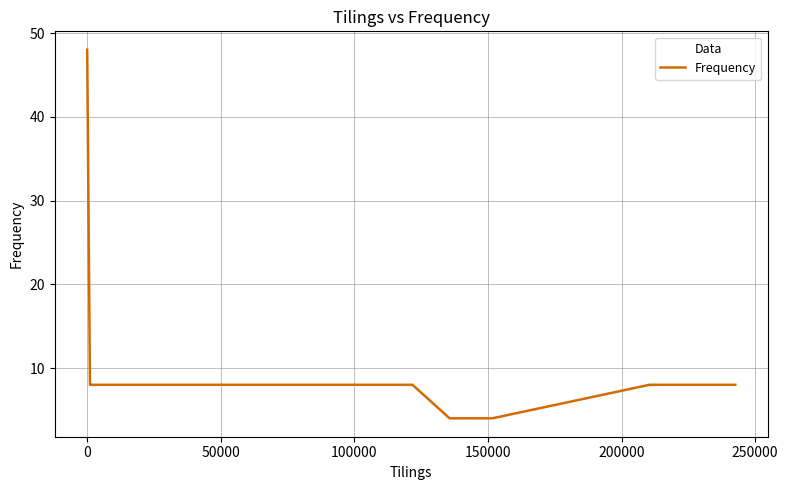

How many lines are shown in the chart?

1